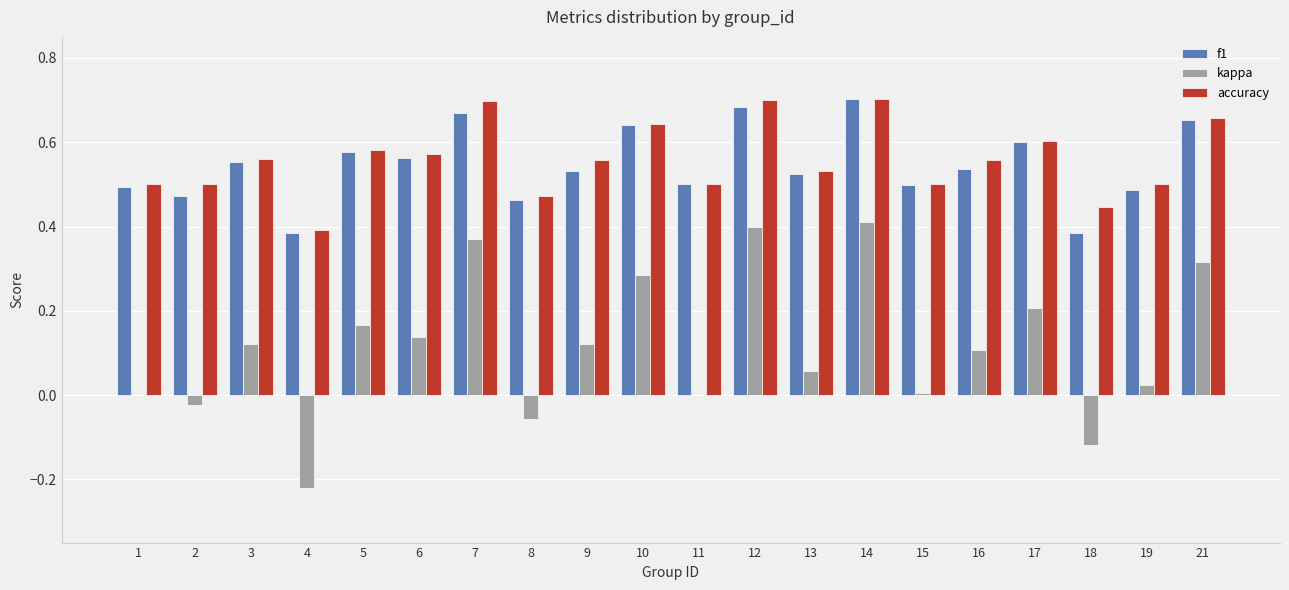

Is it true that f1 equals 0.5 at 15?

True